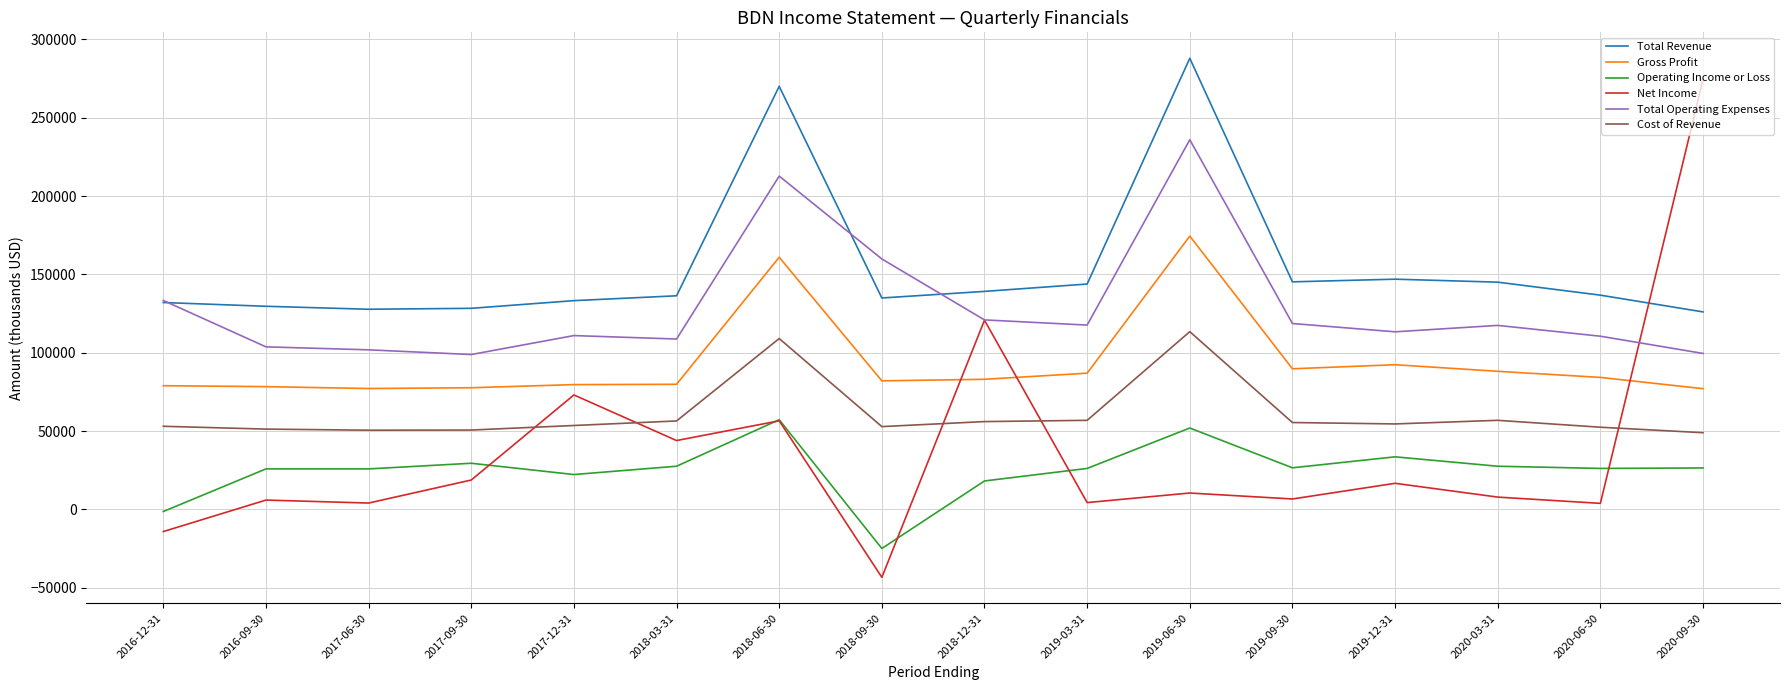

What is the highest value of the Cost of Revenue series?

113500